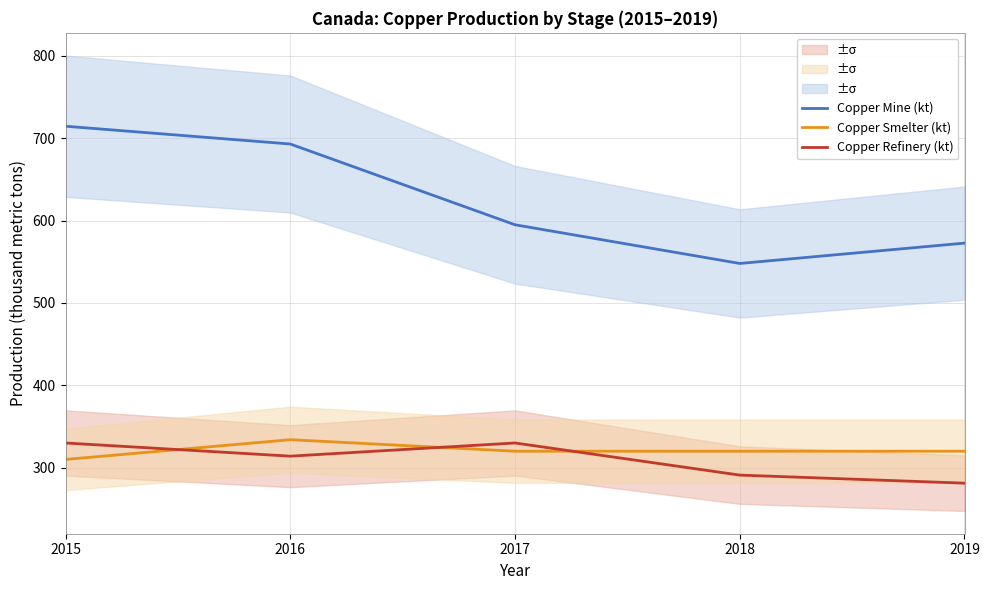

Is it true that Copper Refinery (kt) equals 106.5 at 2019?

False